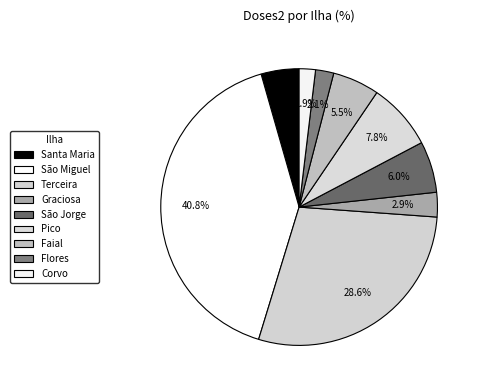

True or false: Graciosa accounts for 10% of the total.

False